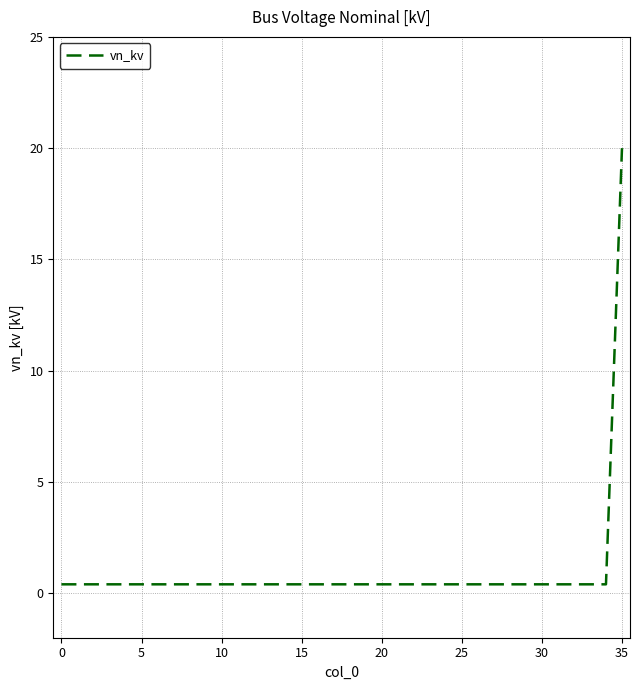

What is the difference between the maximum and minimum values?

19.6